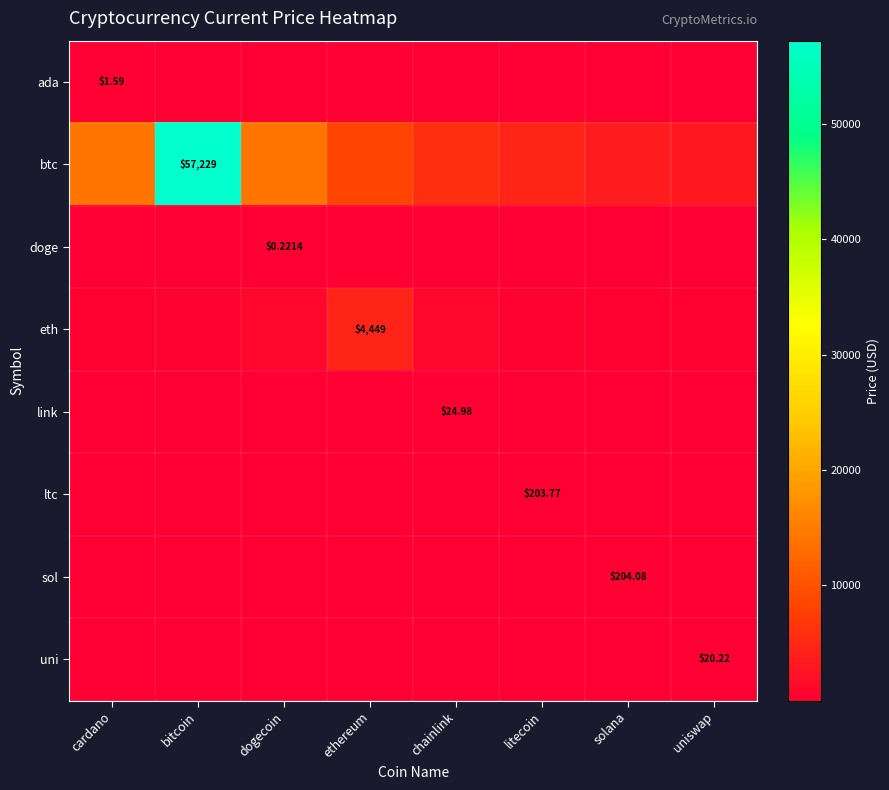

Between ethereum and uniswap, which is larger?

ethereum